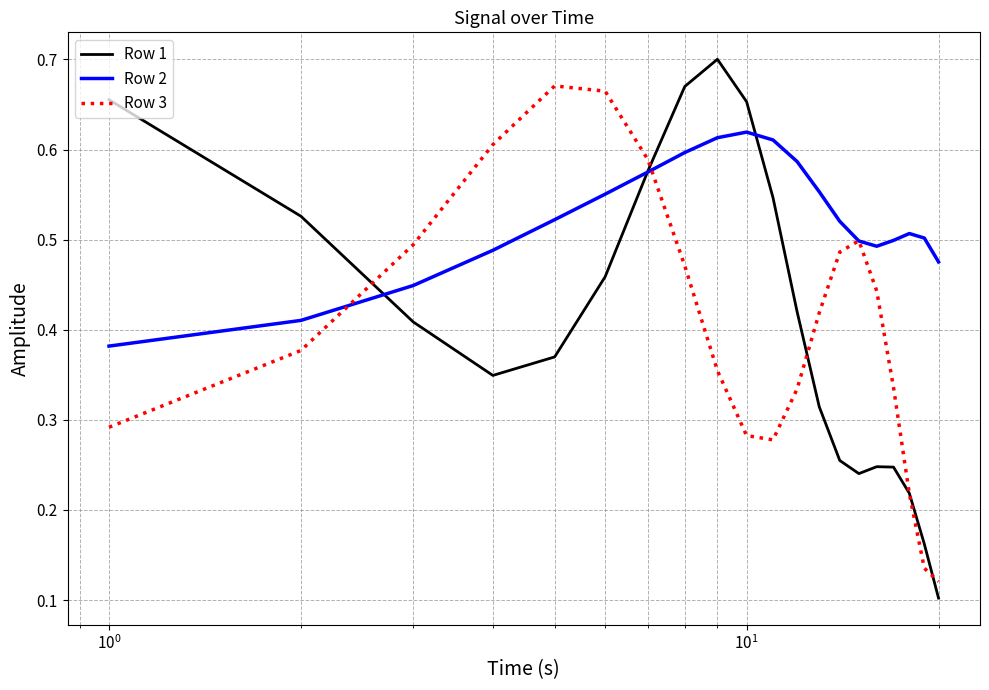

Which series has the widest spread of values?

Row 1